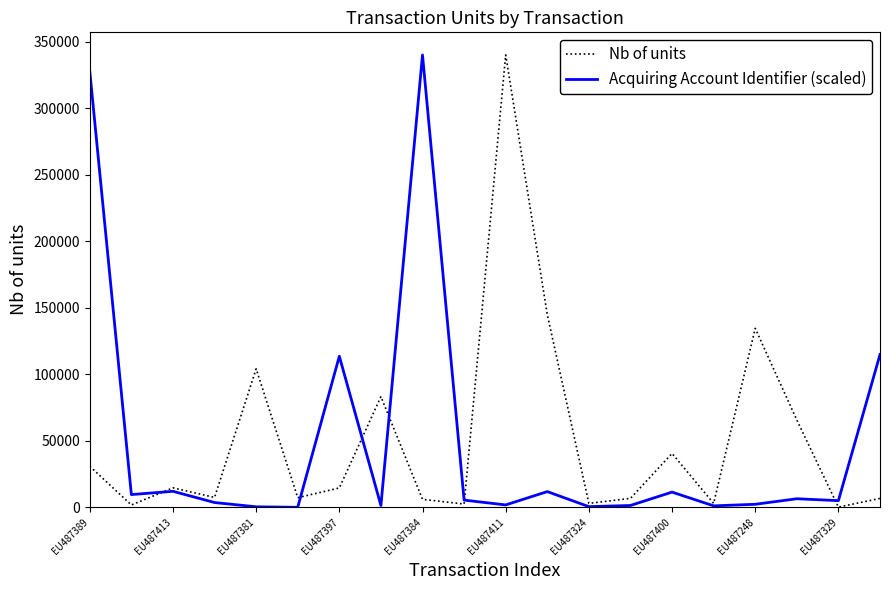

What is the maximum value shown in the chart?

339959.0